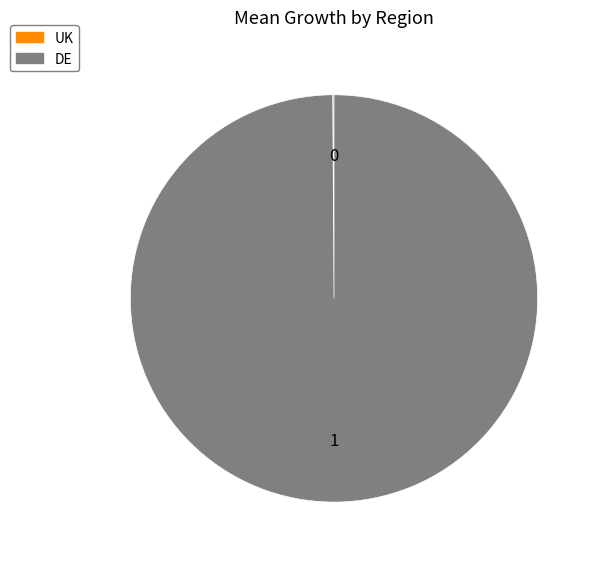

Is it true that DE is 87% of the pie?

False